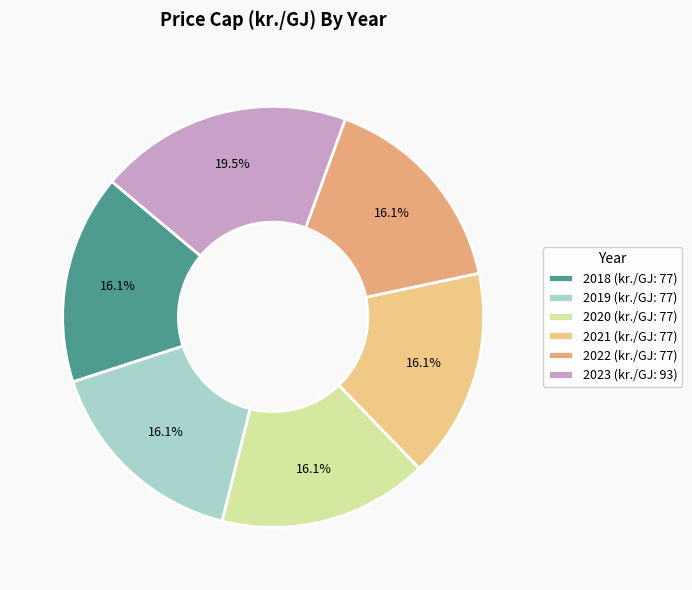

To the nearest percent, what percentage of the pie is 2022?

16%